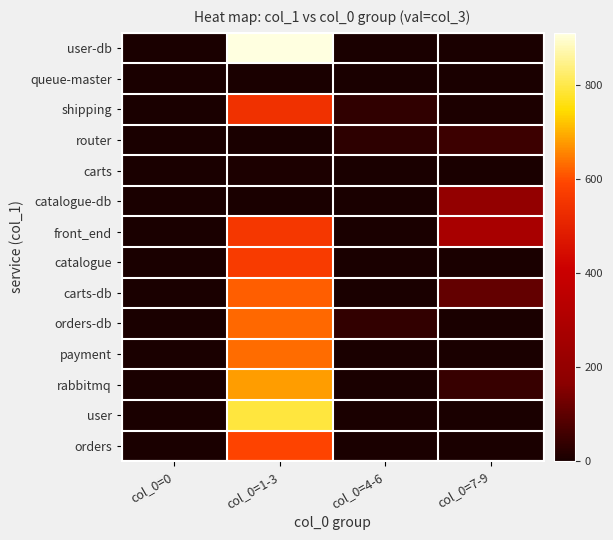

What is the total value across all series at col_0=1-3?

6512